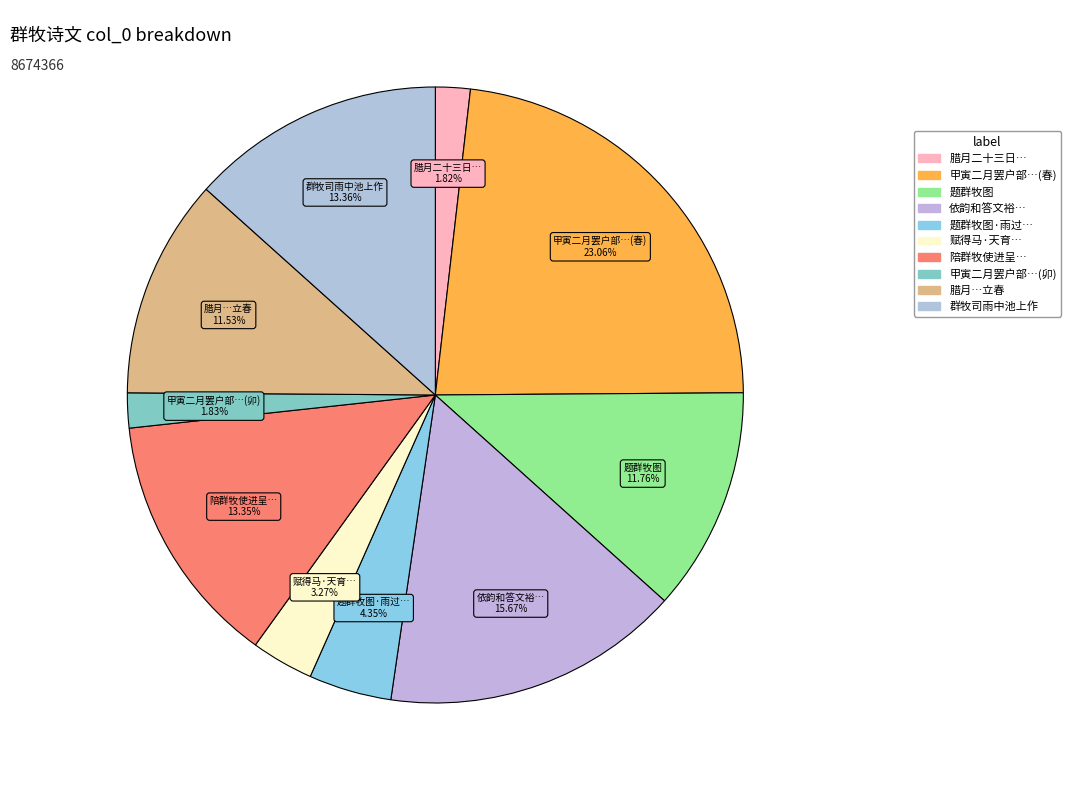

Count the number of slices in the pie.

10